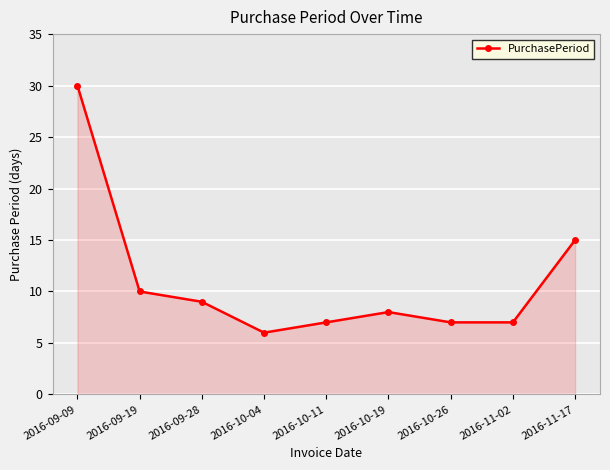

What is the sum of all values?

99